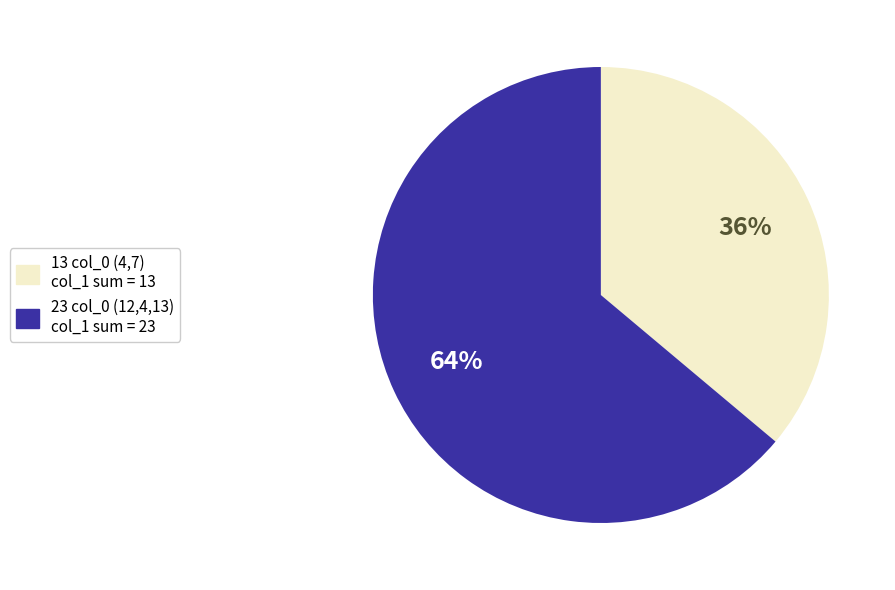

Does any single category account for the majority?

Yes